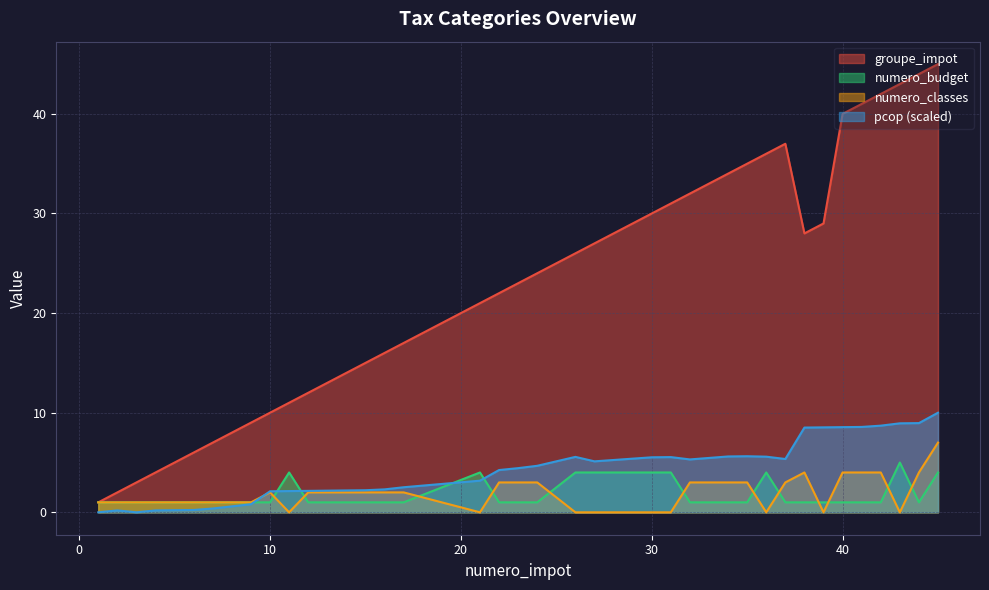

Which series has the largest range (max minus min)?

groupe_impot